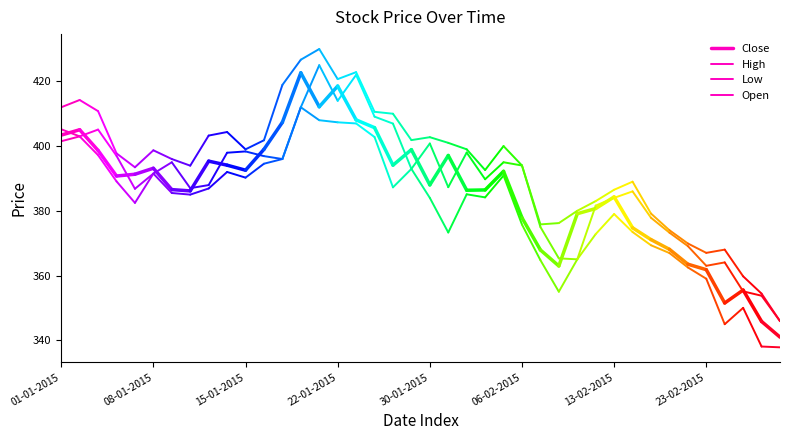

What value does the High series have at 01-01-2015?

412.0